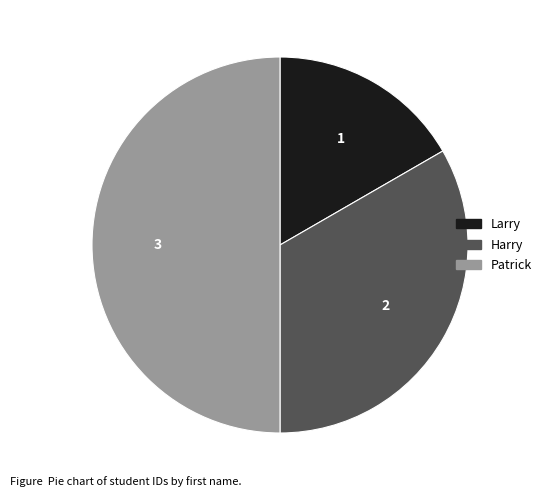

Which category has the smallest portion of the pie?

Larry